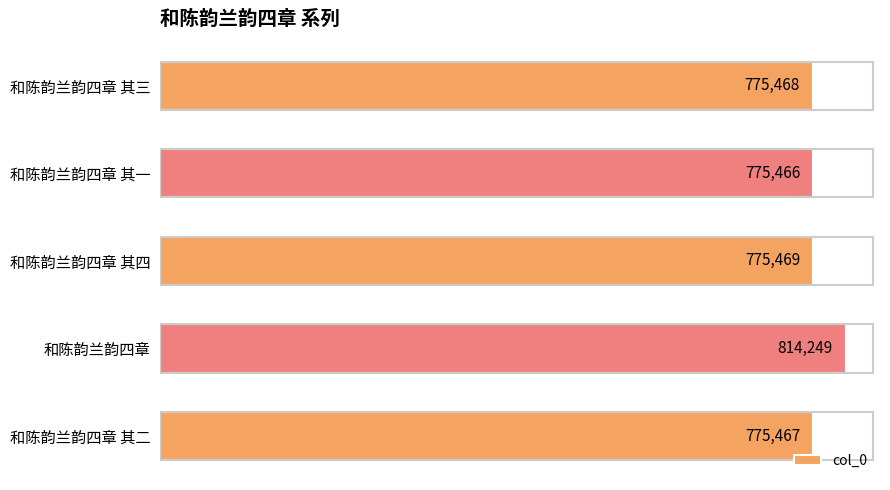

Count the number of data series in this chart.

1